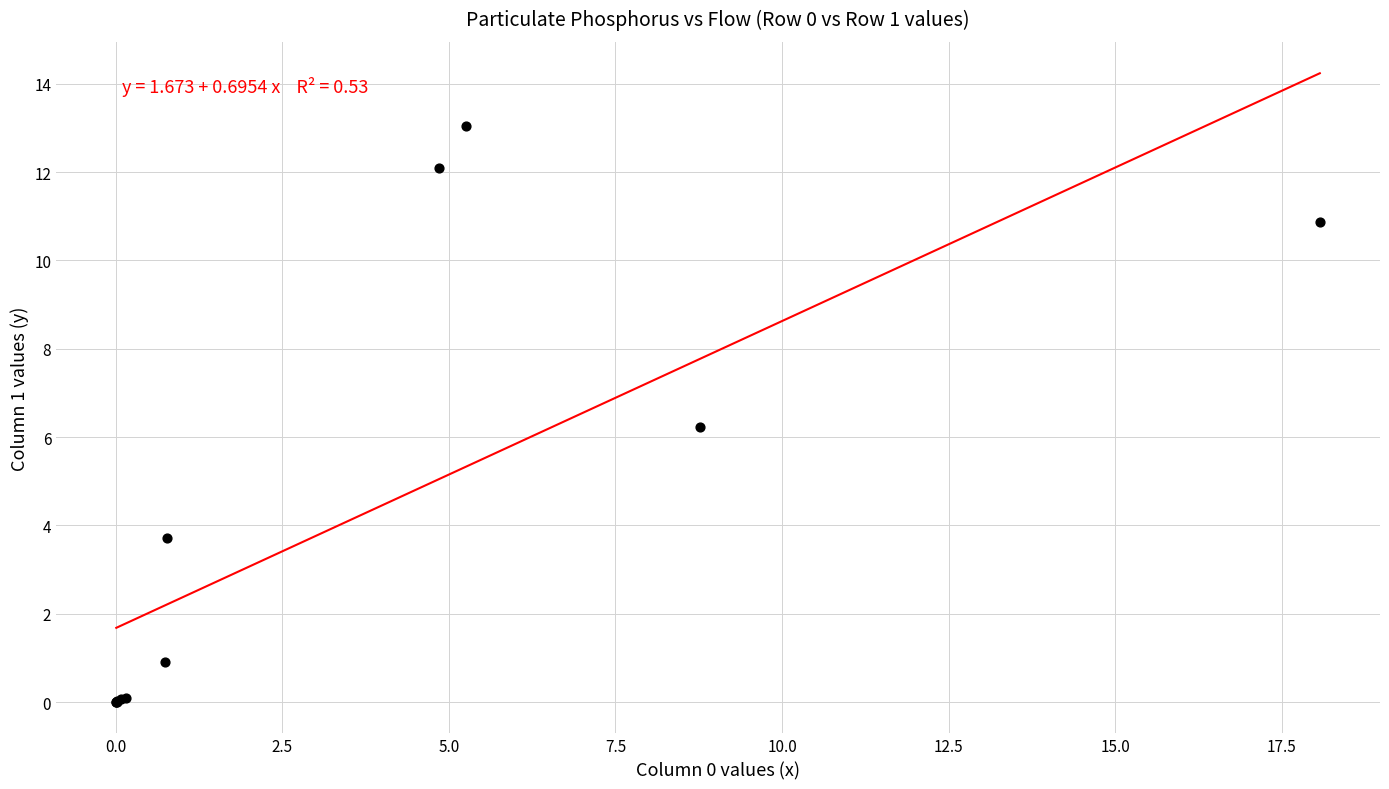

What Y value in the scatter plot is closest to 6?

6.2